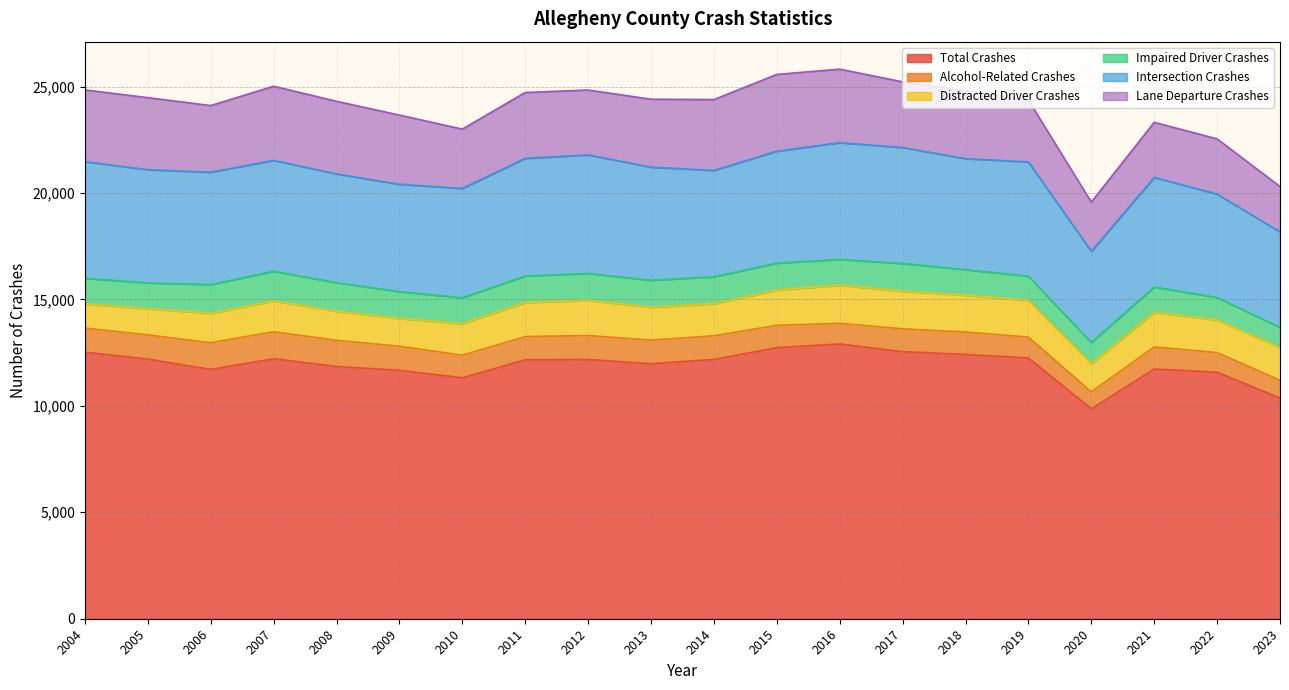

How many data points in Distracted Driver Crashes are less than 1533?

10